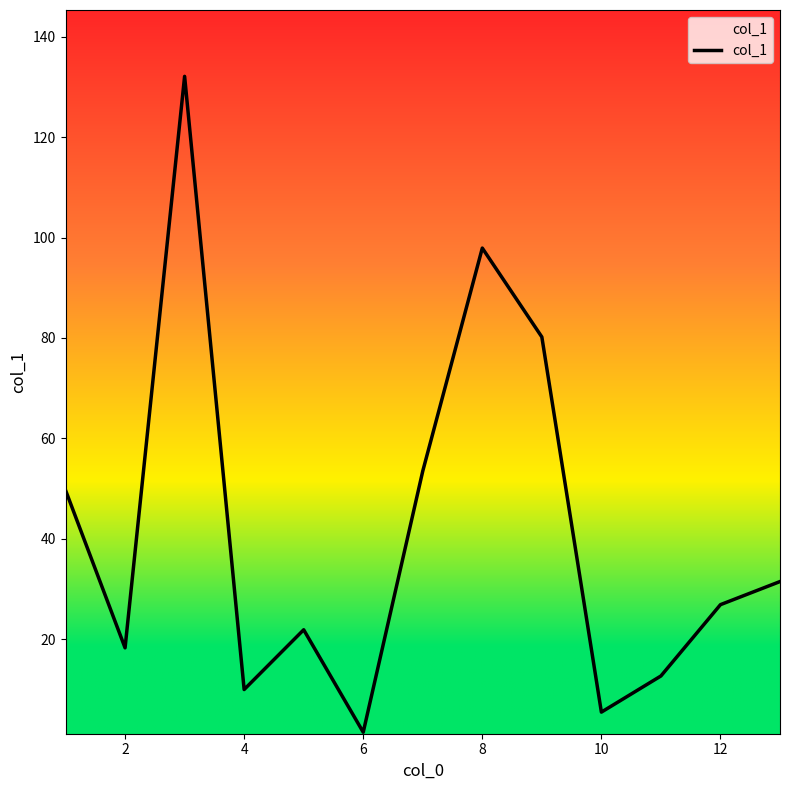

What is the difference between the maximum and minimum values?

130.6